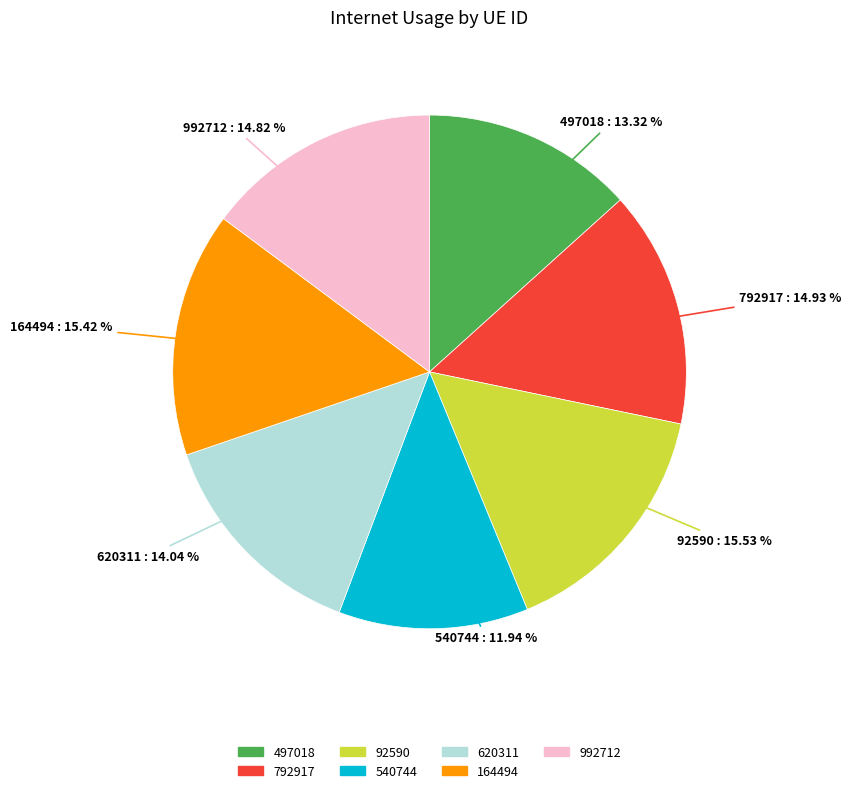

Which has a higher value, 620311 or 540744?

620311